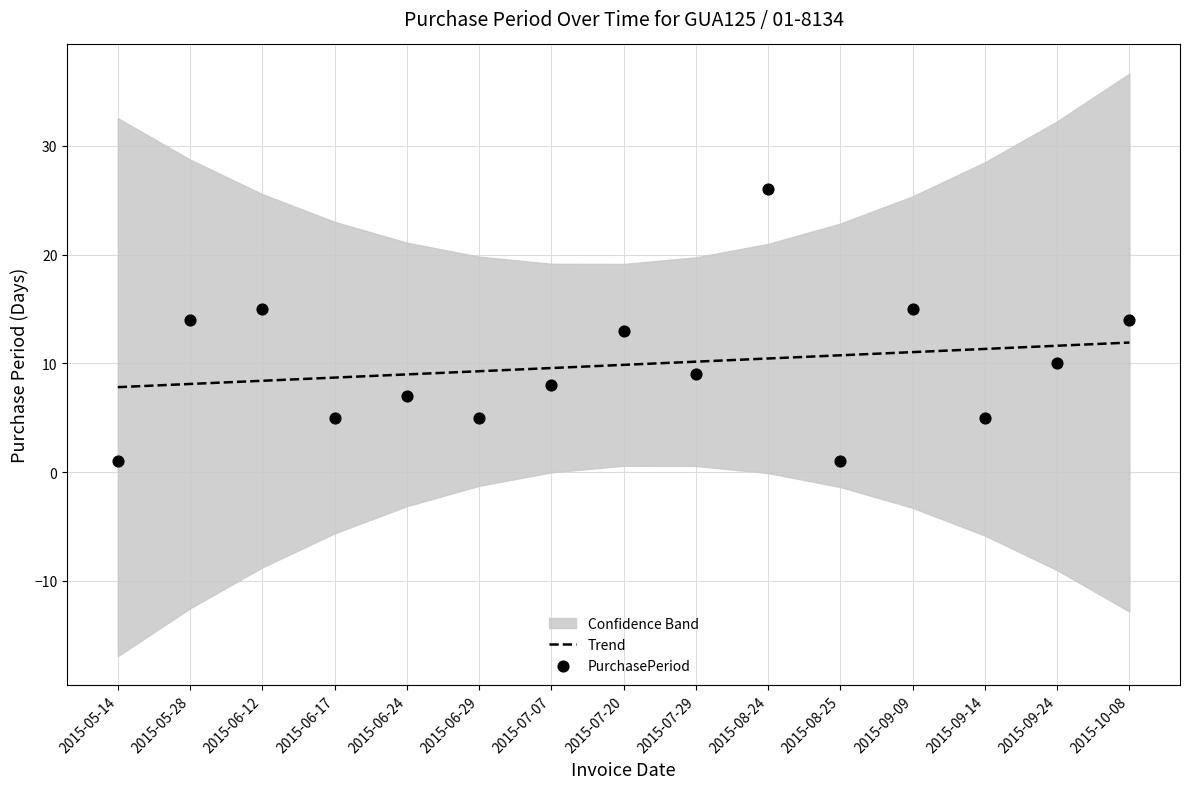

At which category is the sum across all series the highest?

2015-08-24